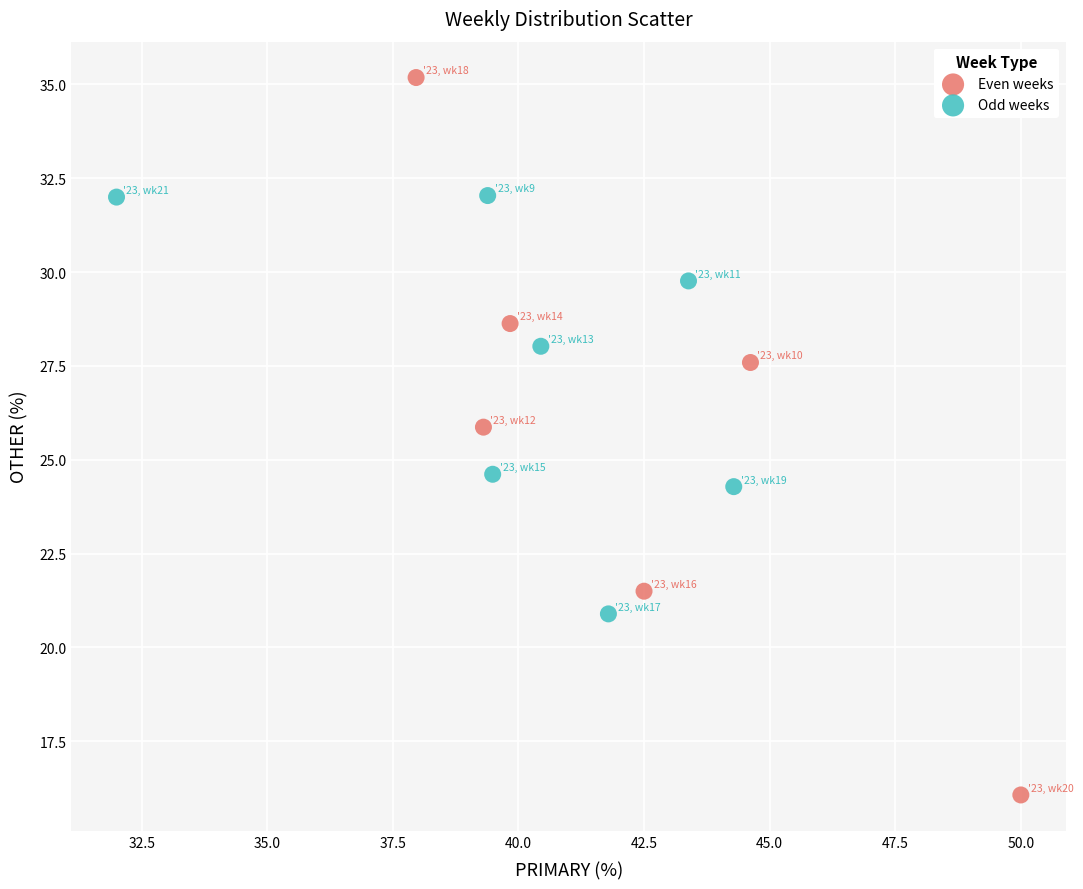

Which series contains the lowest Y value?

Even weeks